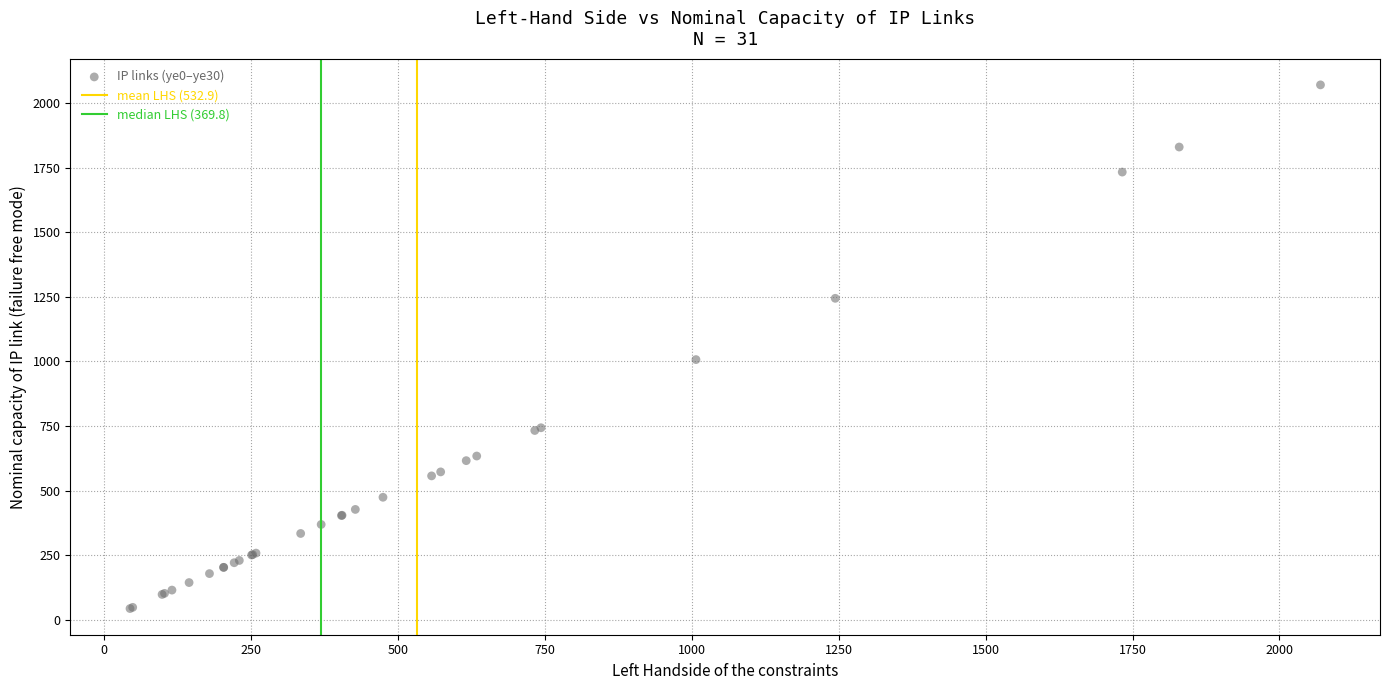

What Y value in the scatter plot is closest to 1057?

1007.4